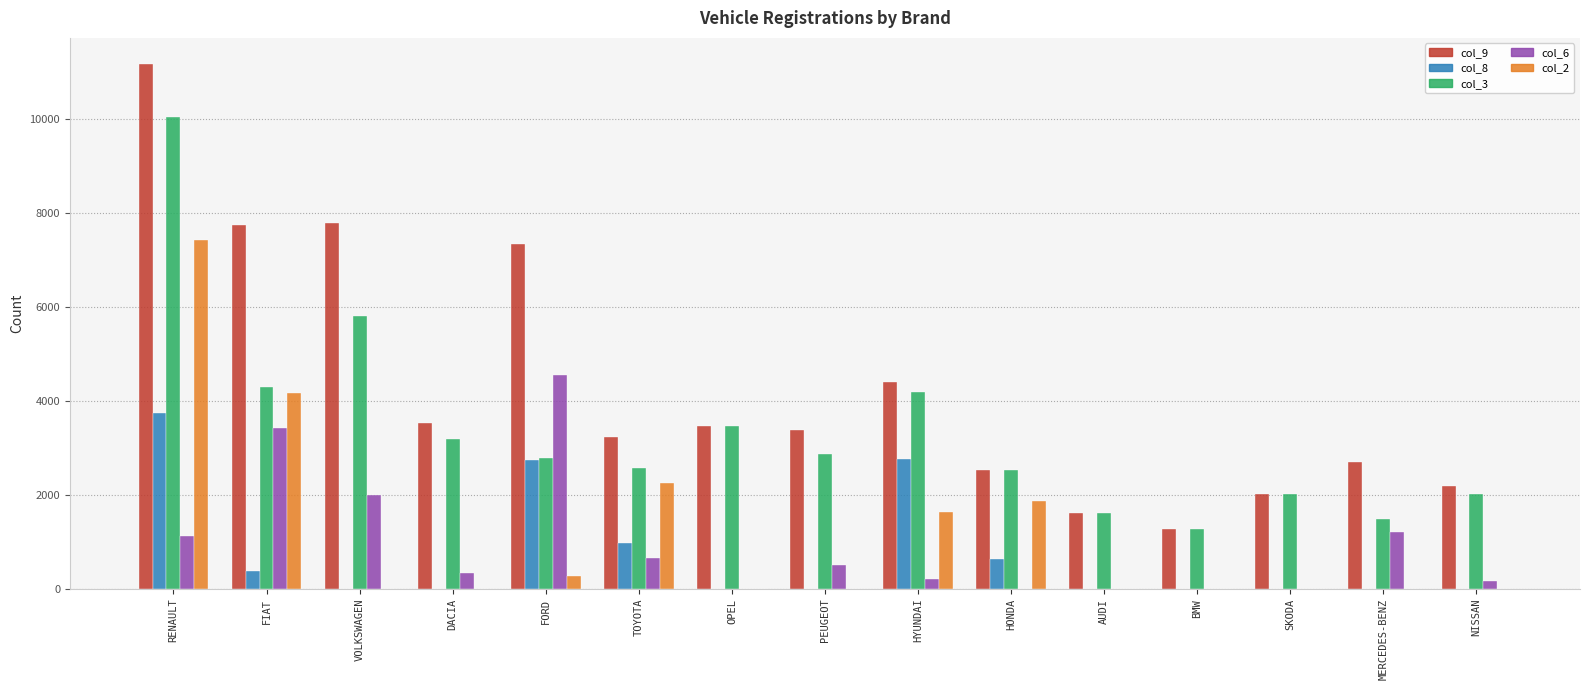

Where is col_6 nearest to the value 2274?

VOLKSWAGEN